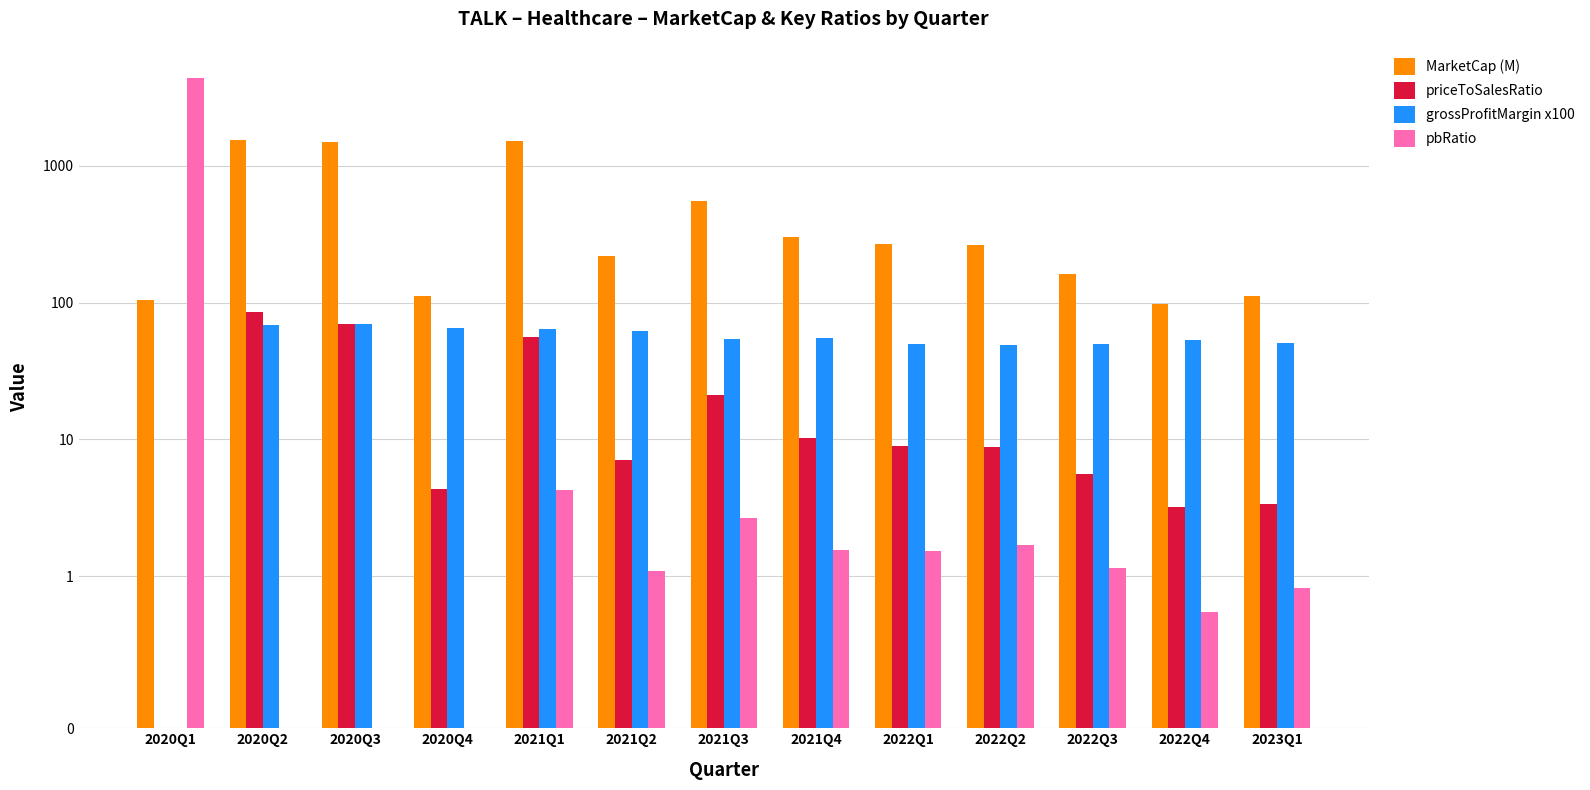

How many series are shown in this chart?

4